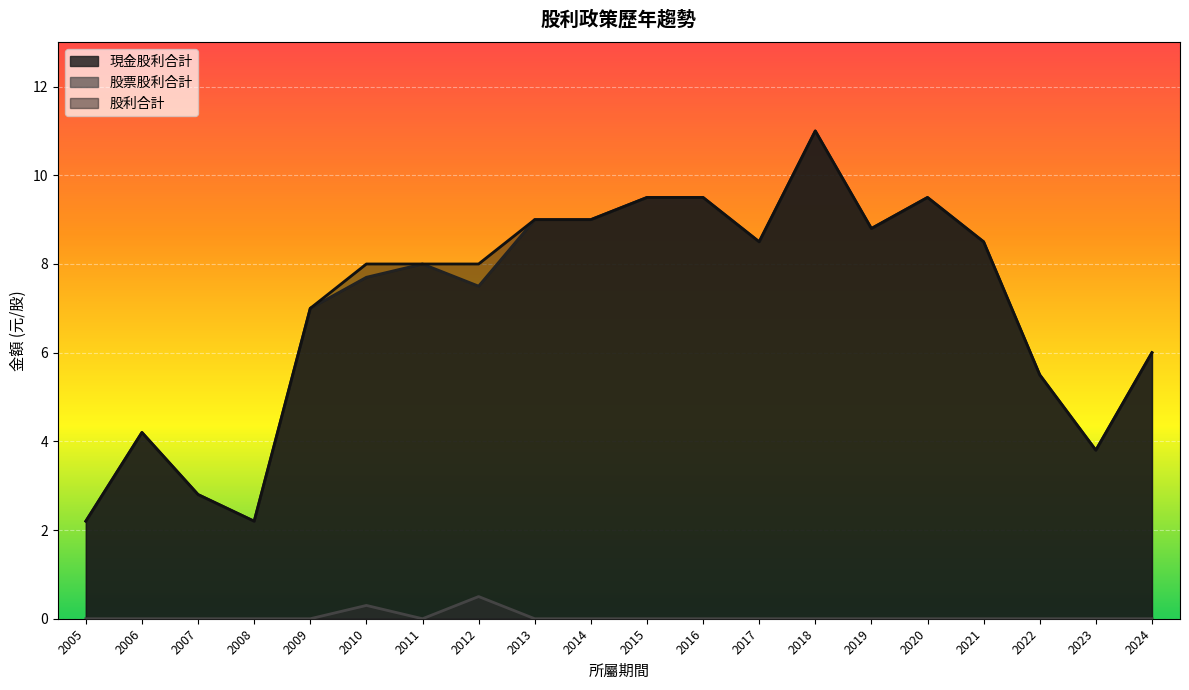

Where is 股利合計 nearest to the value 6?

2024